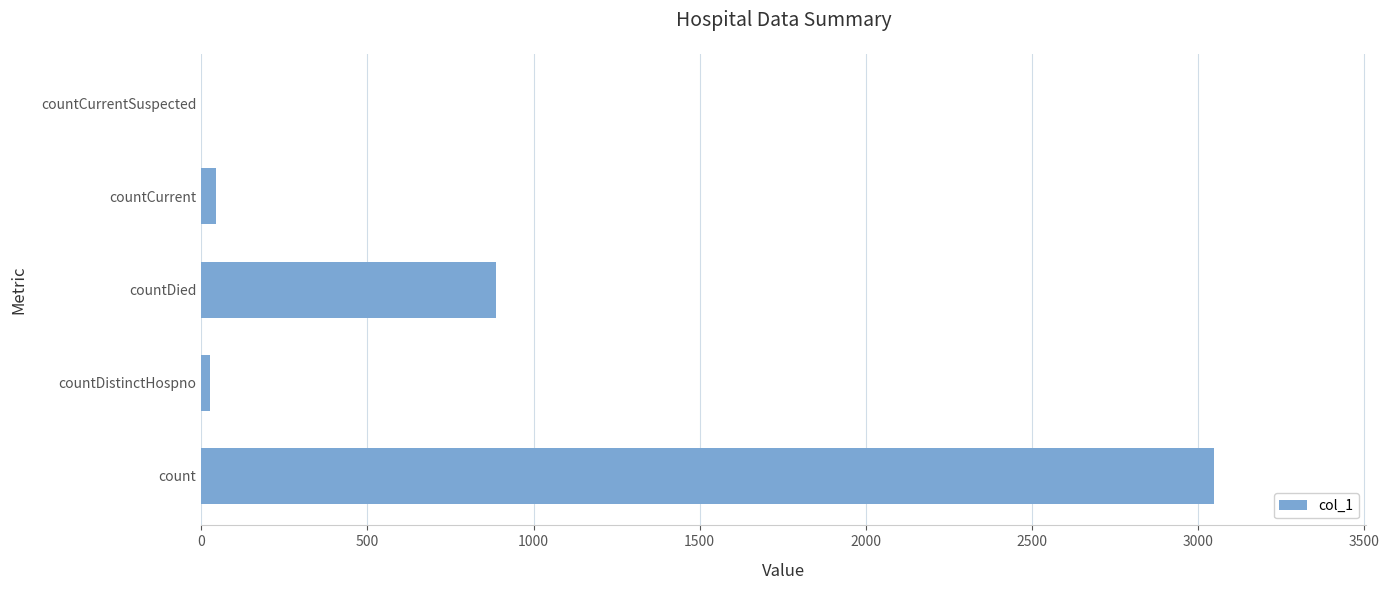

Reading bottom to top, list all the values displayed in this chart.

count=3047	countDistinctHospno=28	countDied=887	countCurrent=46	countCurrentSuspected=0